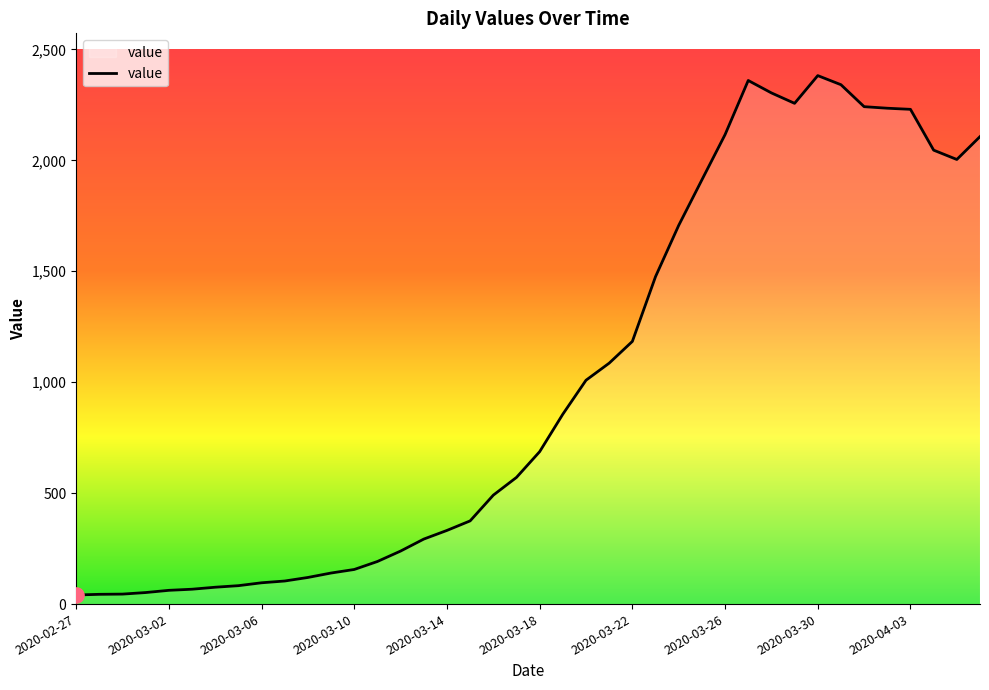

What is the difference between the maximum and minimum values?

2341